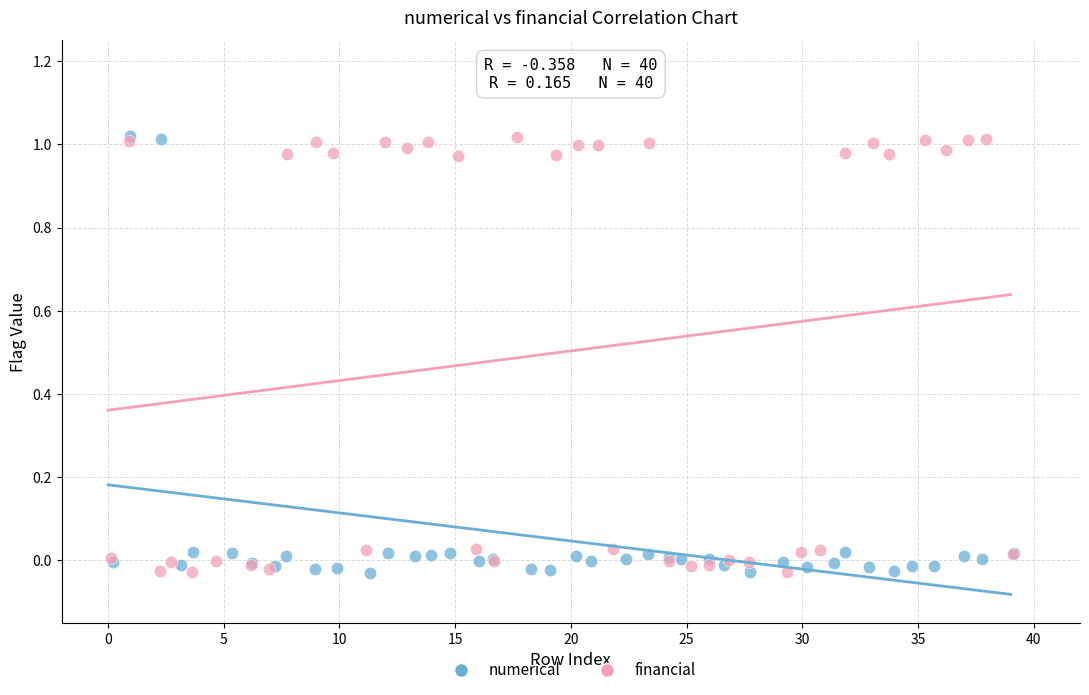

What are all the series names shown in the legend?

numerical, financial